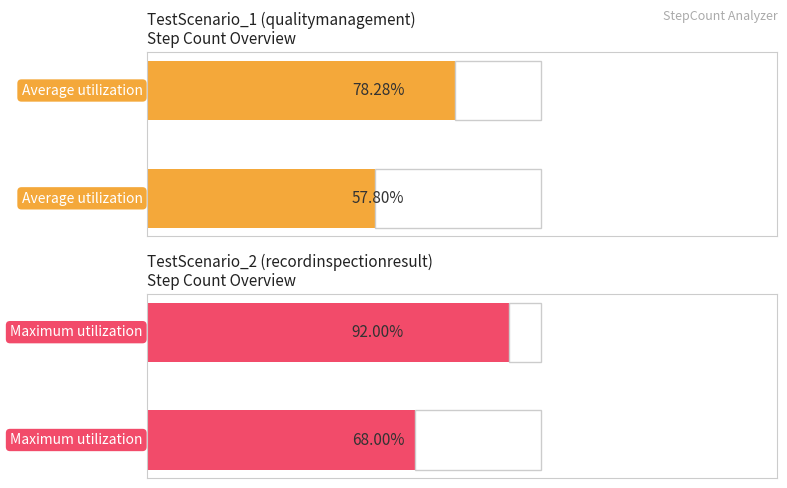

What position from the left is TestScenario_2 (recordinspectionresult)?

2